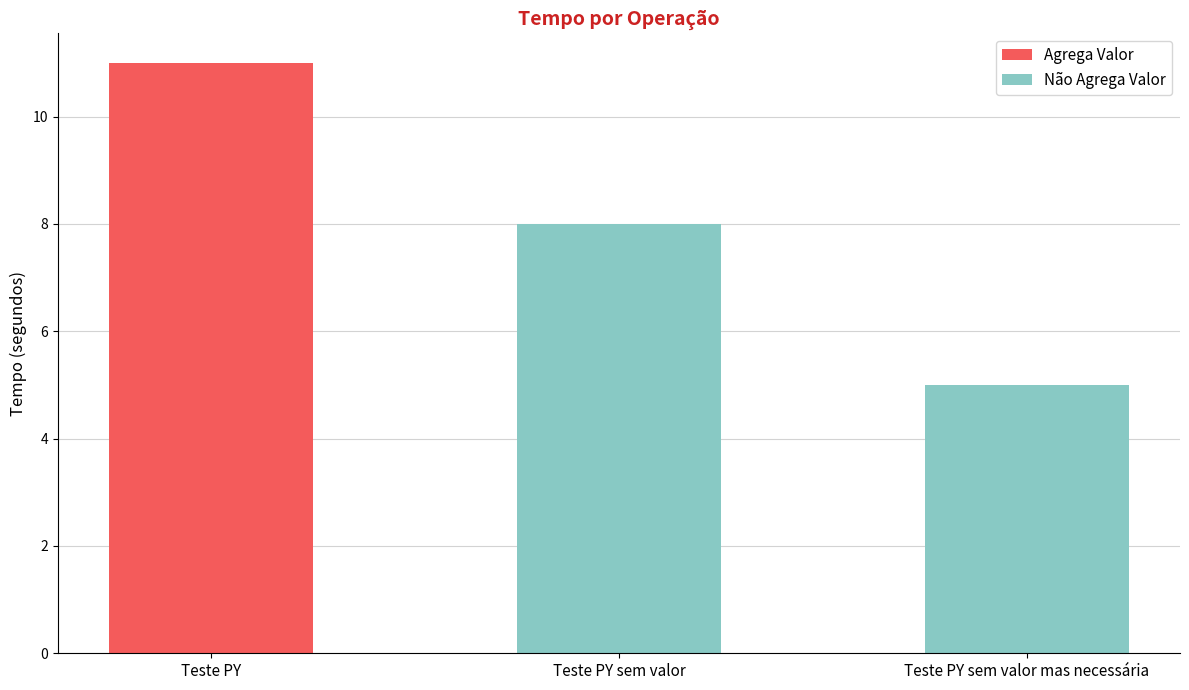

At which category does the chart reach its peak across all series?

Teste PY